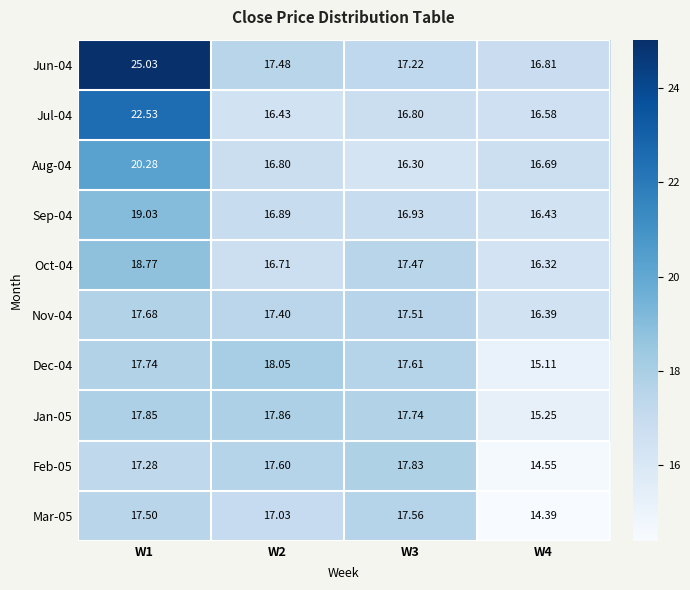

What is the smallest value displayed?

14.4